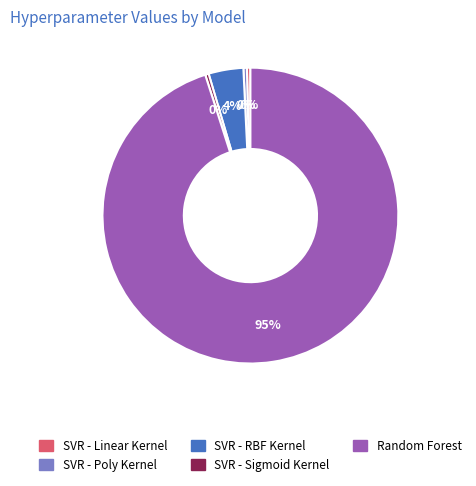

Combined, do SVR - Linear Kernel and SVR - Sigmoid Kernel account for over 50%?

No